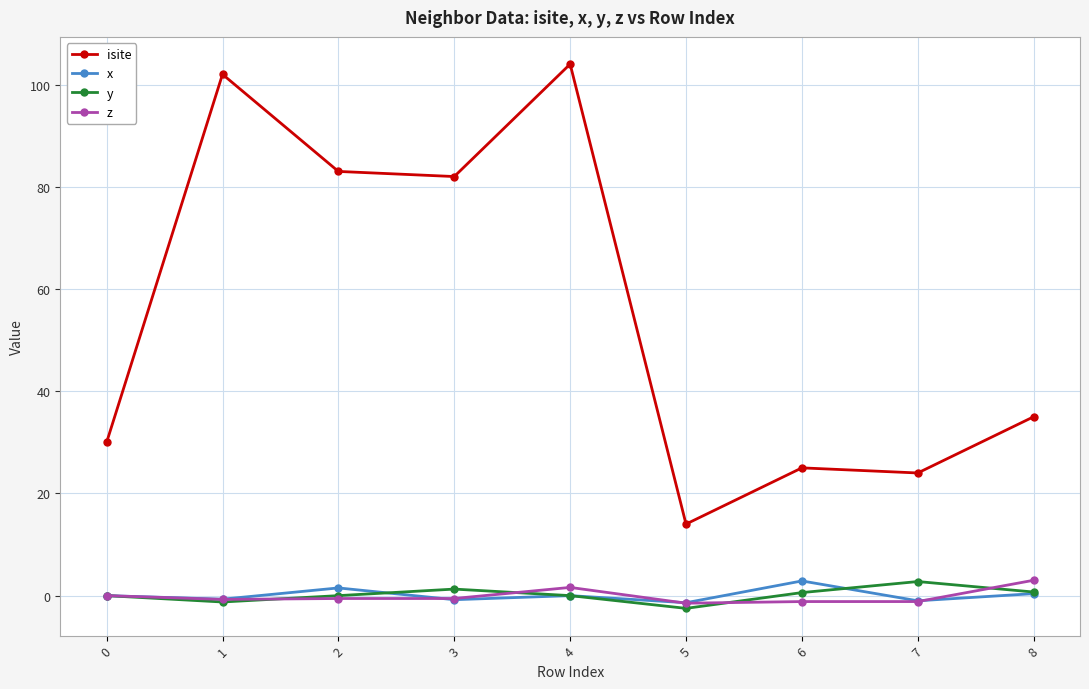

What is the spread (max minus min) of values at 6?

26.2